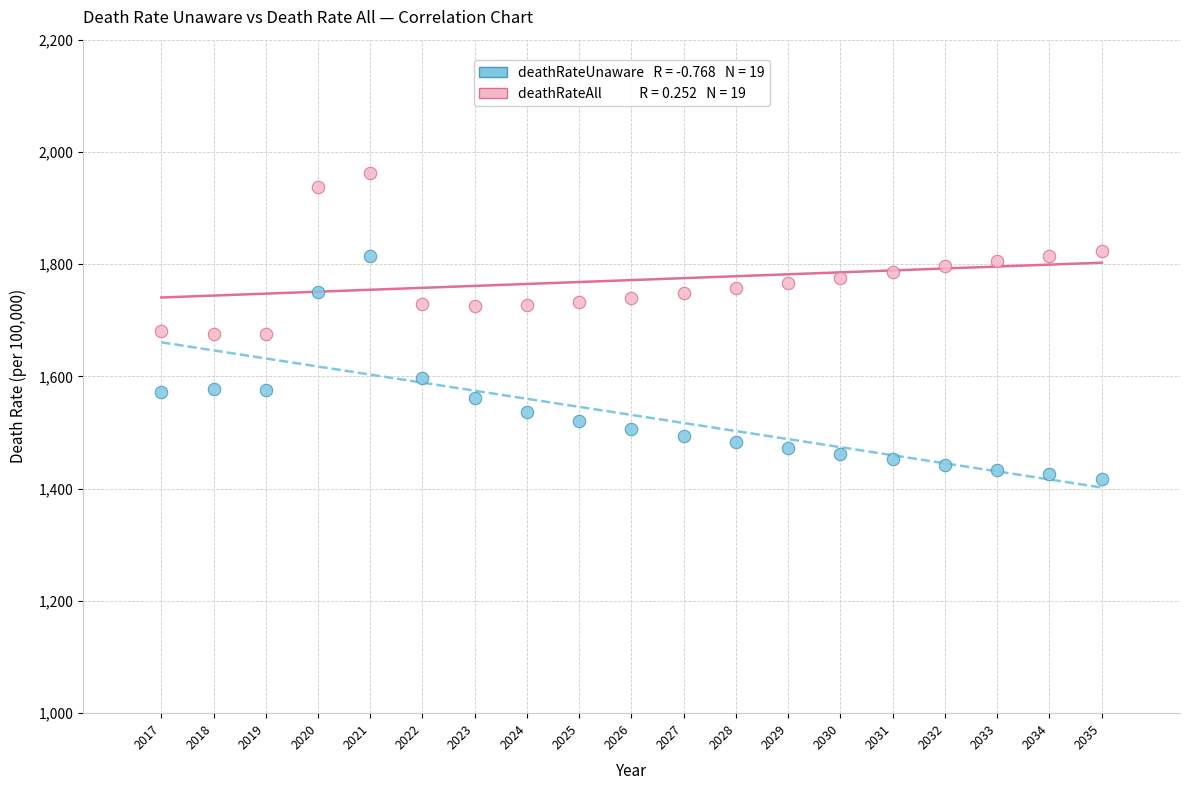

Across all data points, what is the range of Y values (max minus min)?

545